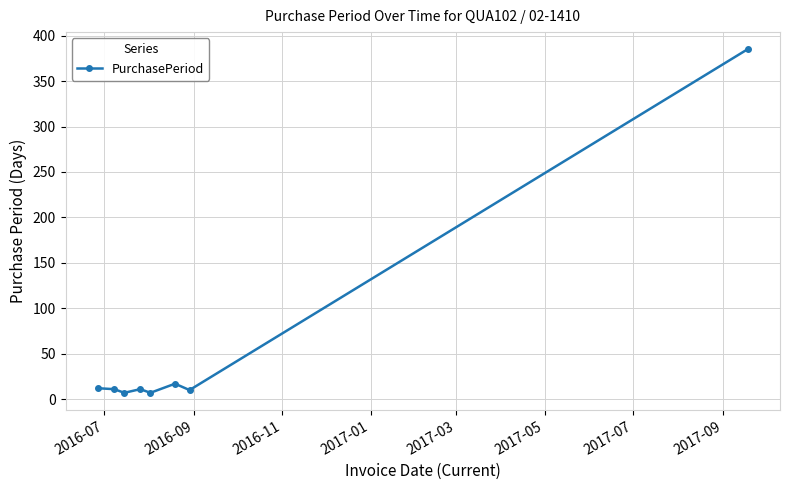

What is the maximum value shown in the chart?

385